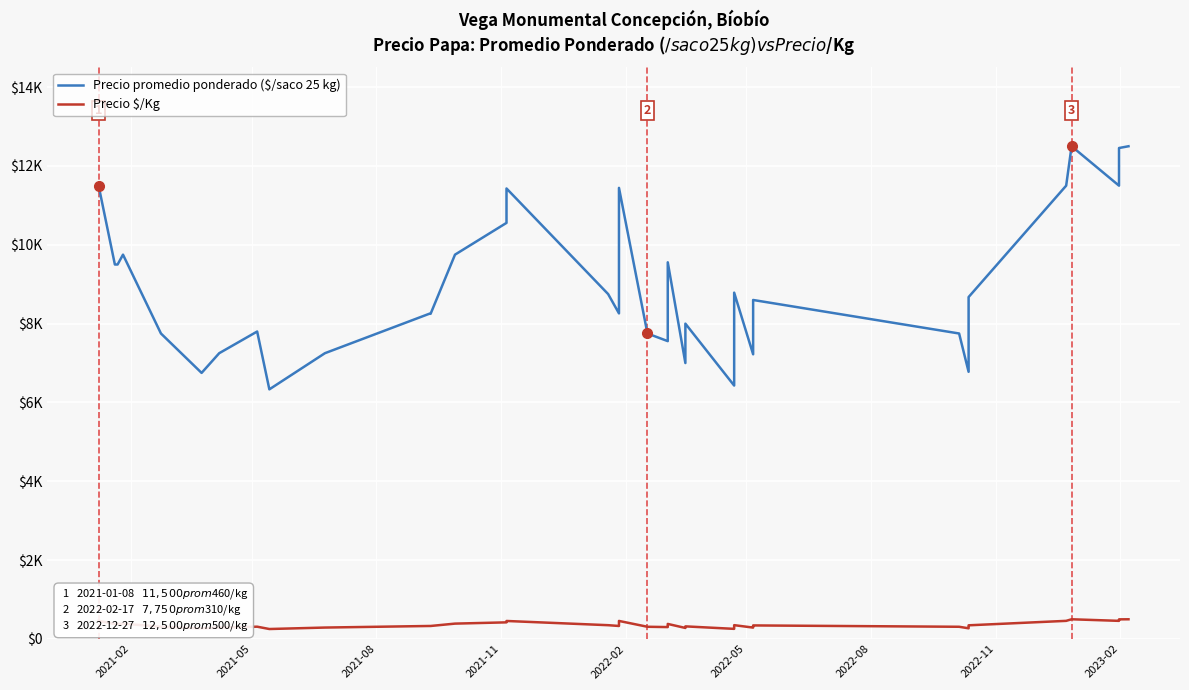

True or false: Precio promedio ponderado ($/saco 25 kg) and Precio $/Kg cross at least once.

False